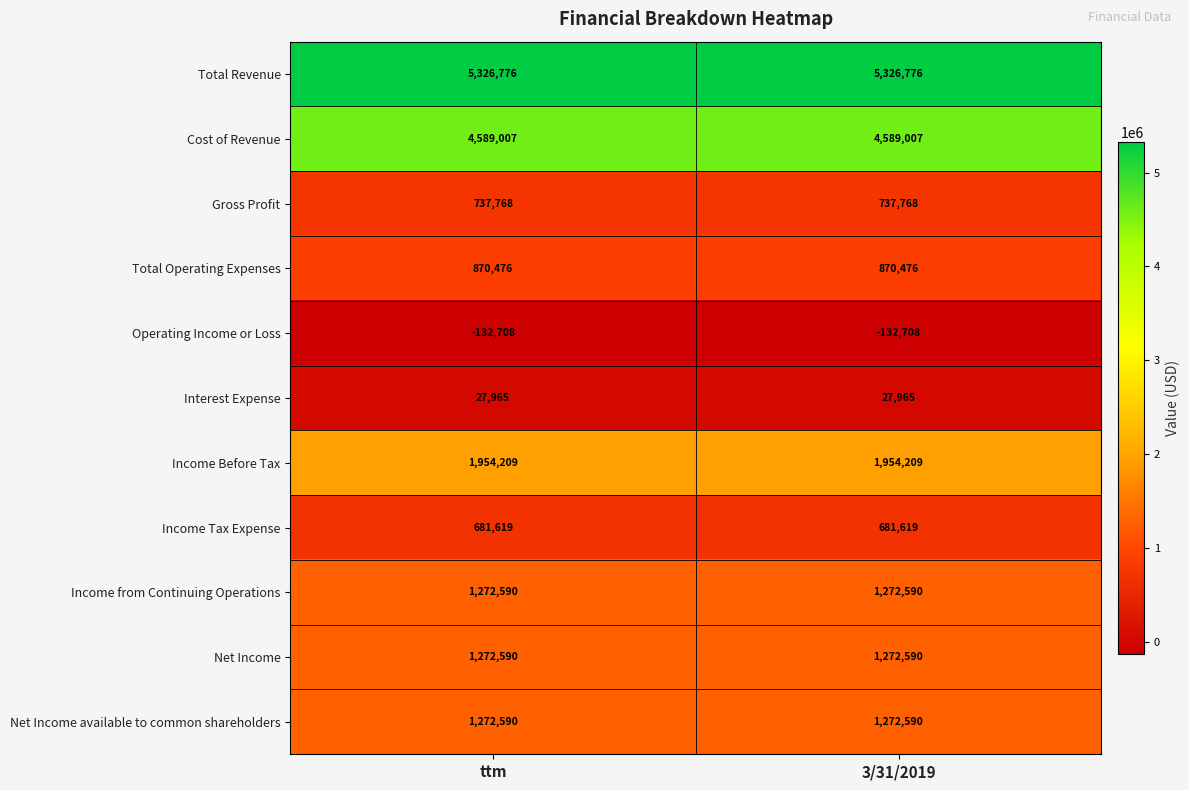

What is the difference between the highest and lowest values at ttm?

5459484